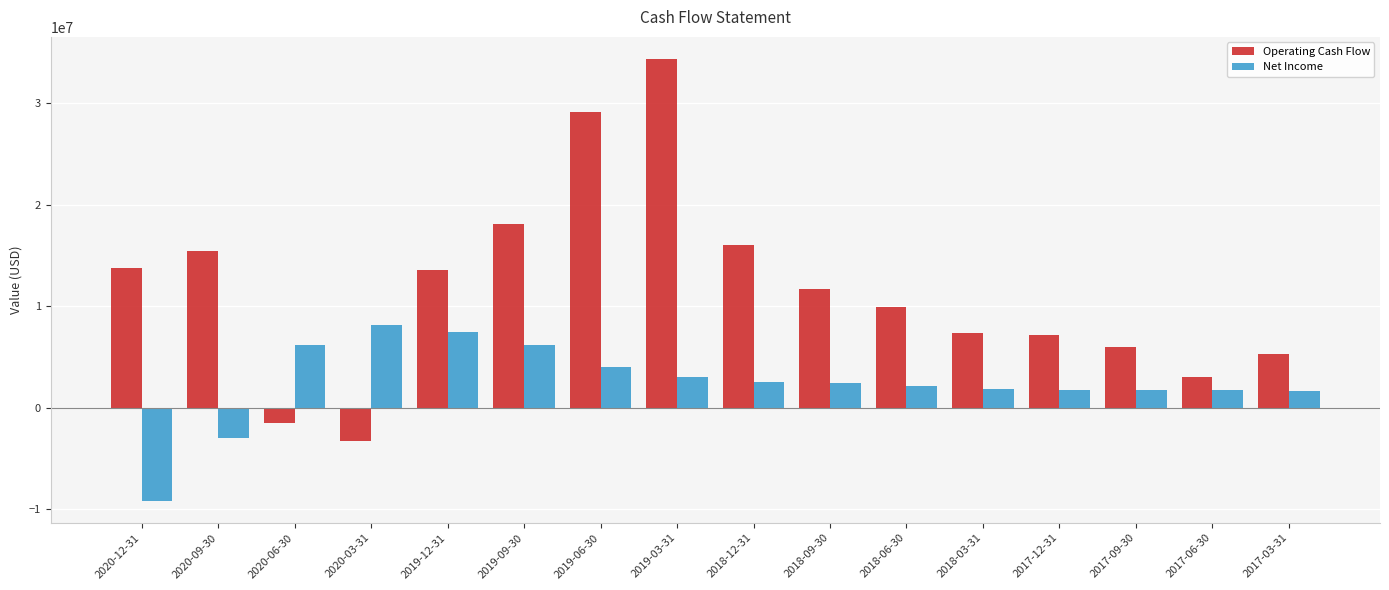

Where does the Operating Cash Flow series first go above 11668200?

2020-12-31